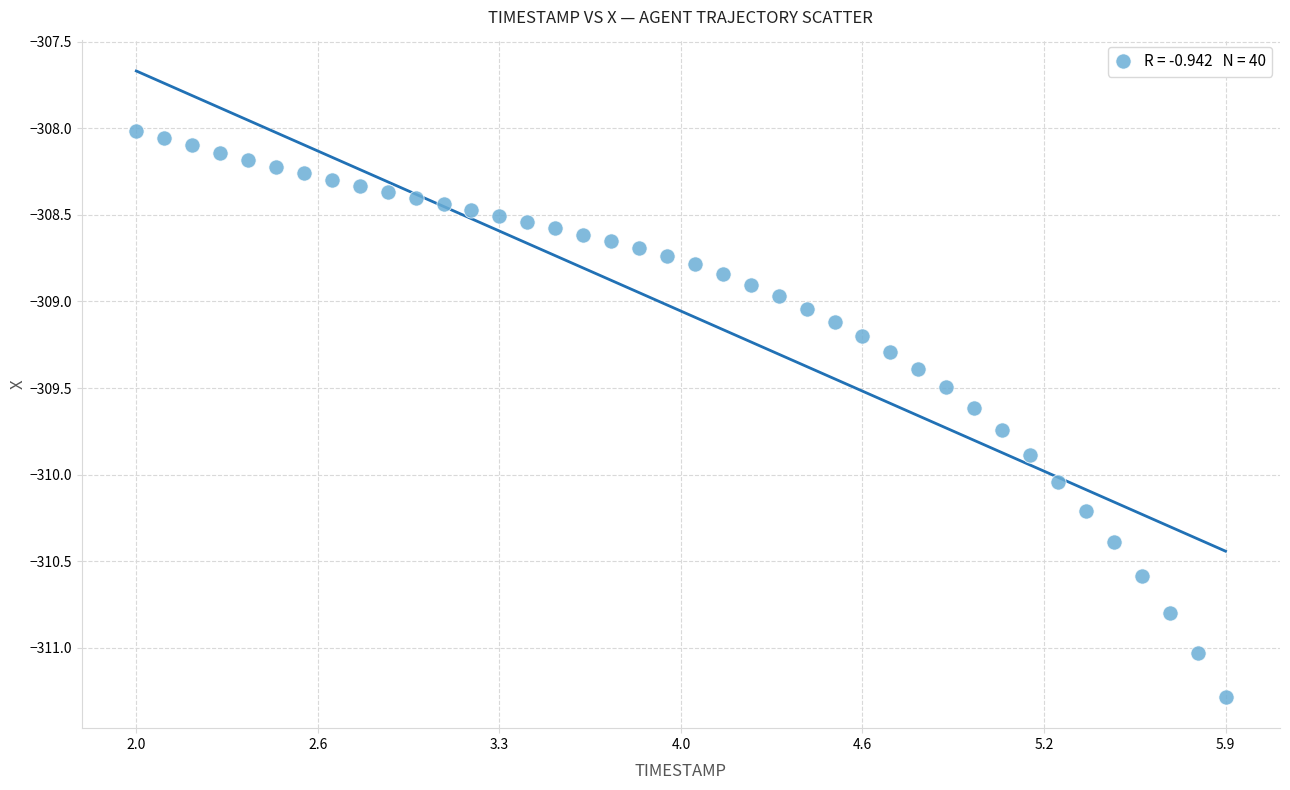

What is the range of Y values (max minus min)?

3.3